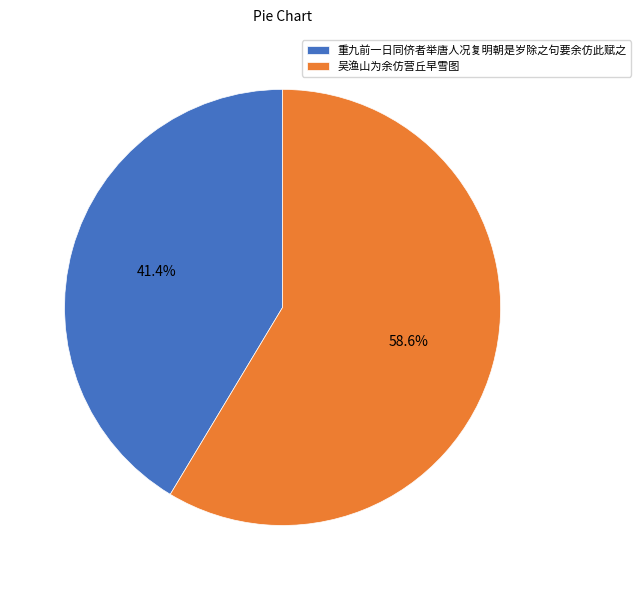

What is the ratio of the value at 吴渔山为余仿营丘早雪图 to the value at 重九前一日同侪者举唐人况复明朝是岁除之句要余仿此赋之?

1.4